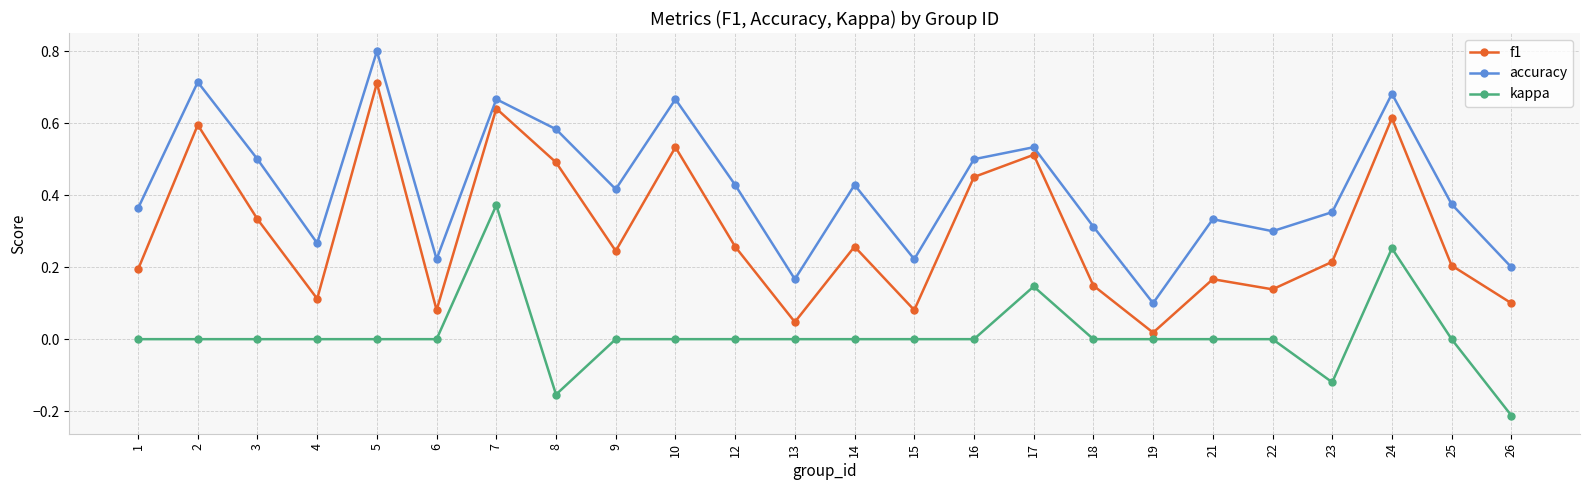

True or false: accuracy and f1 intersect in this chart.

False